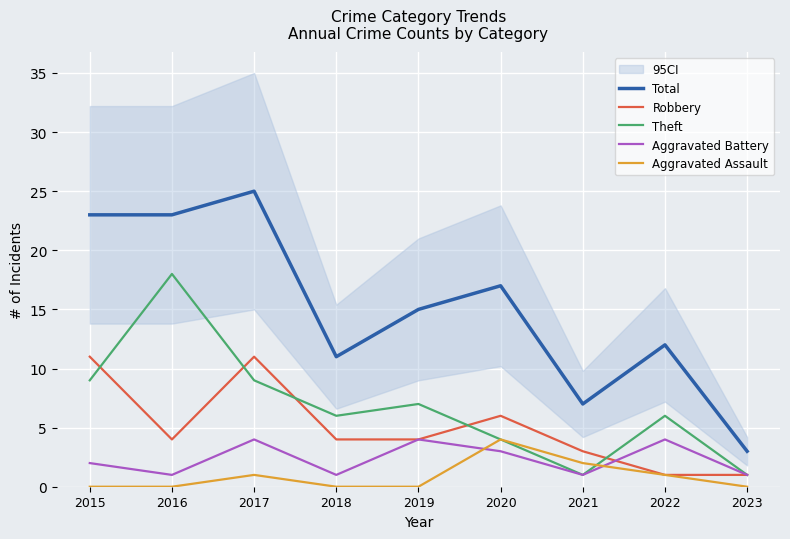

True or false: Theft has a value of 2 at 2022.

False